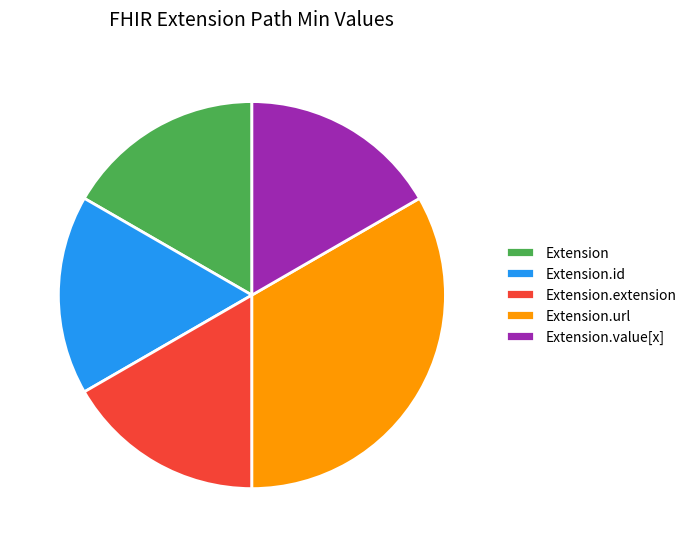

Do Extension.value[x] and Extension.extension together represent more than half of the pie?

No